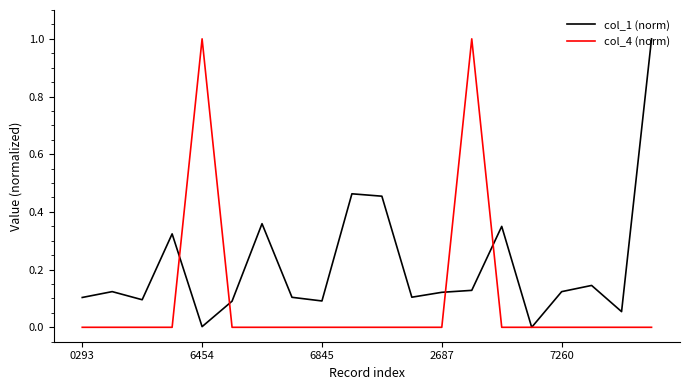

Does the chart display data point markers on the line(s)?

No